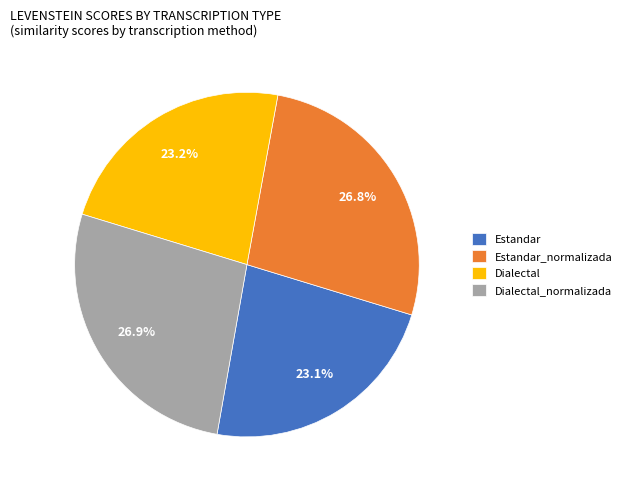

The Dialectal_normalizada slice represents 16% of the pie. True or false?

False